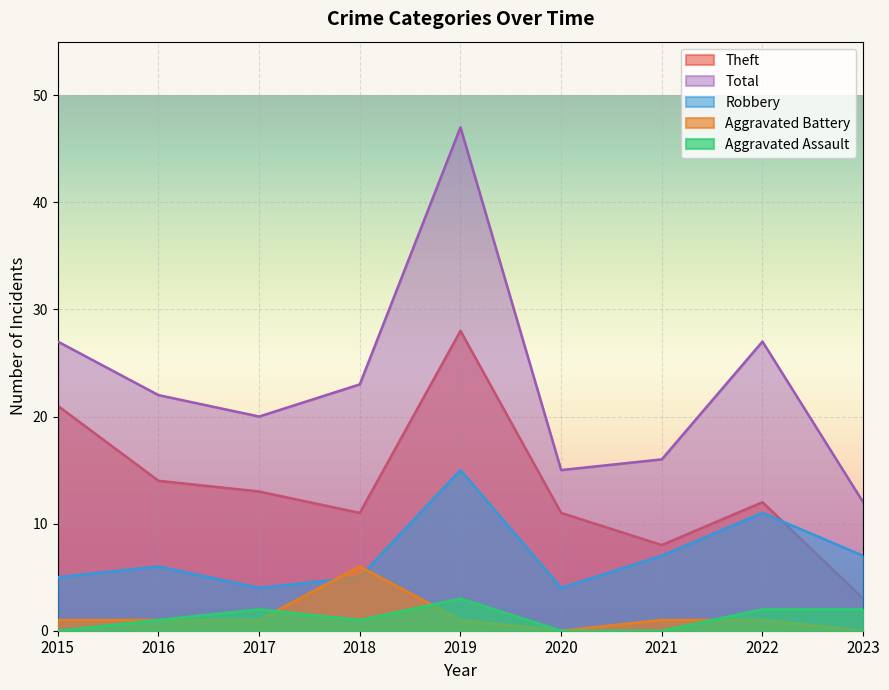

True or false: Aggravated Assault and Robbery cross at least once.

False